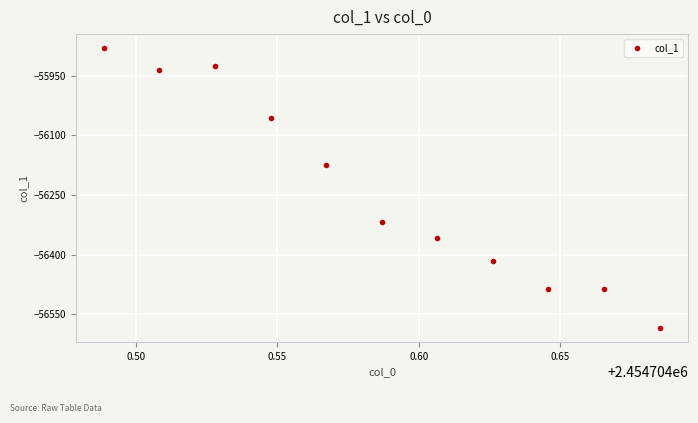

What Y value in the scatter plot is closest to -56232?

-56174.8